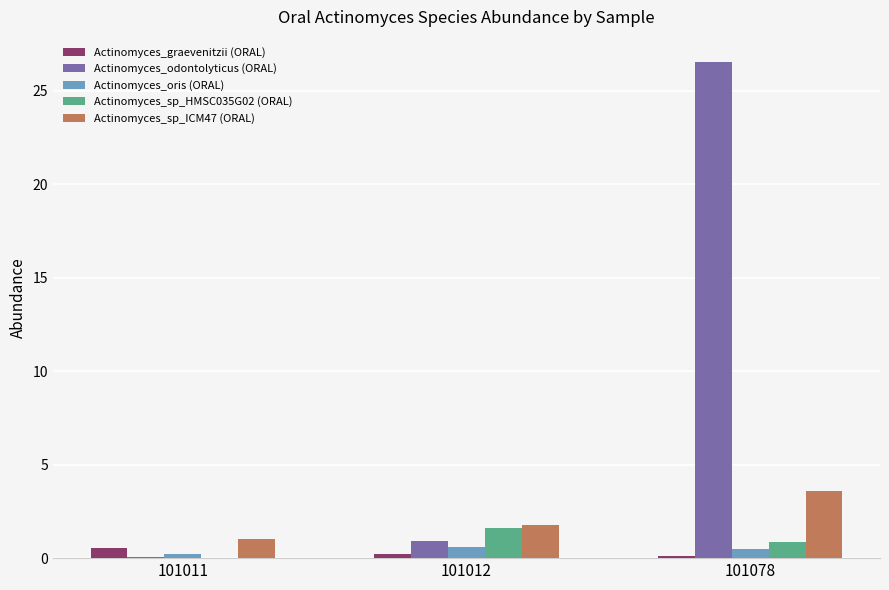

Where is Actinomyces_sp_HMSC035G02 (ORAL) nearest to the value 0?

101011